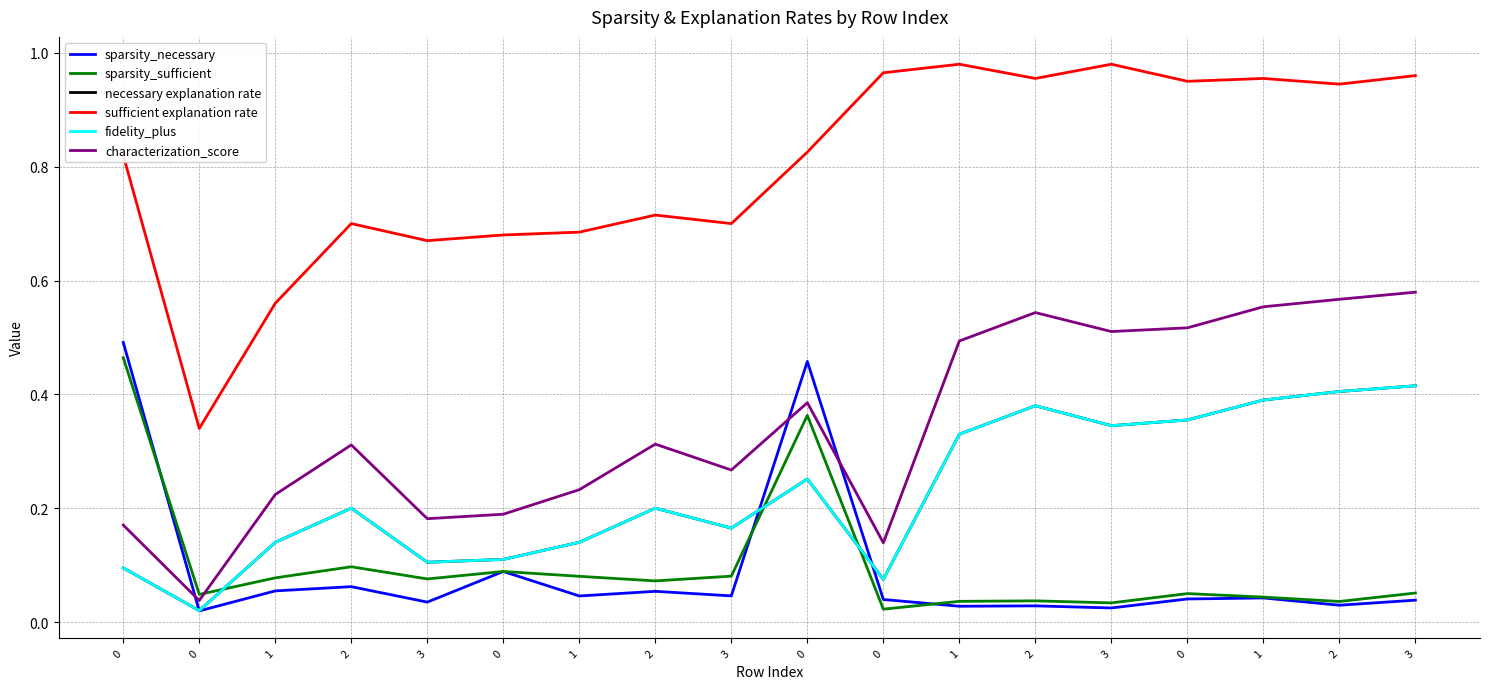

Does the chart display data point markers on the line(s)?

No